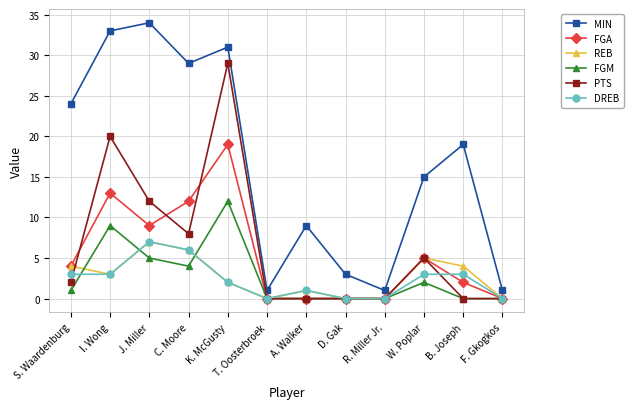

What is the sum of the DREB values at C. Moore and S. Waardenburg?

9